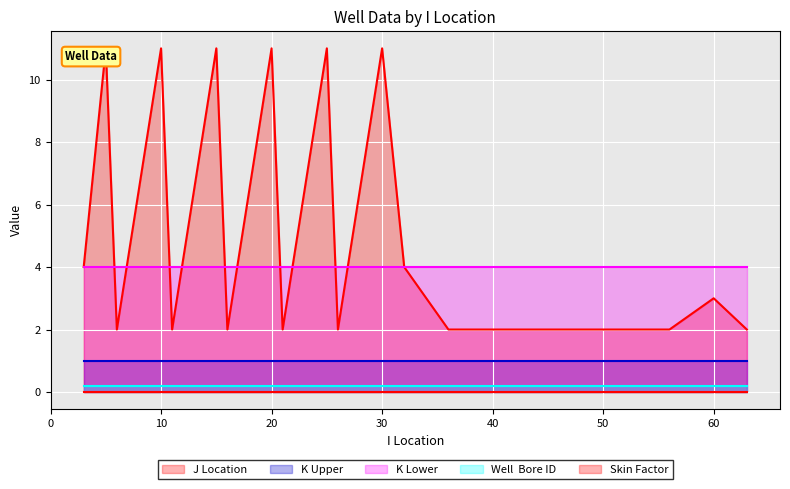

Rank the series at 36 from highest to lowest value.

K Lower, J Location, K Upper, Well  Bore ID, Skin Factor